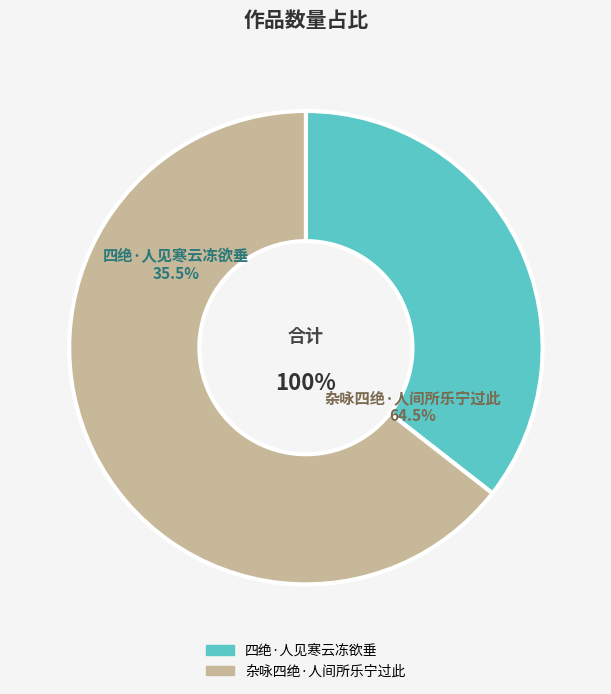

How many segments does this pie chart have?

2